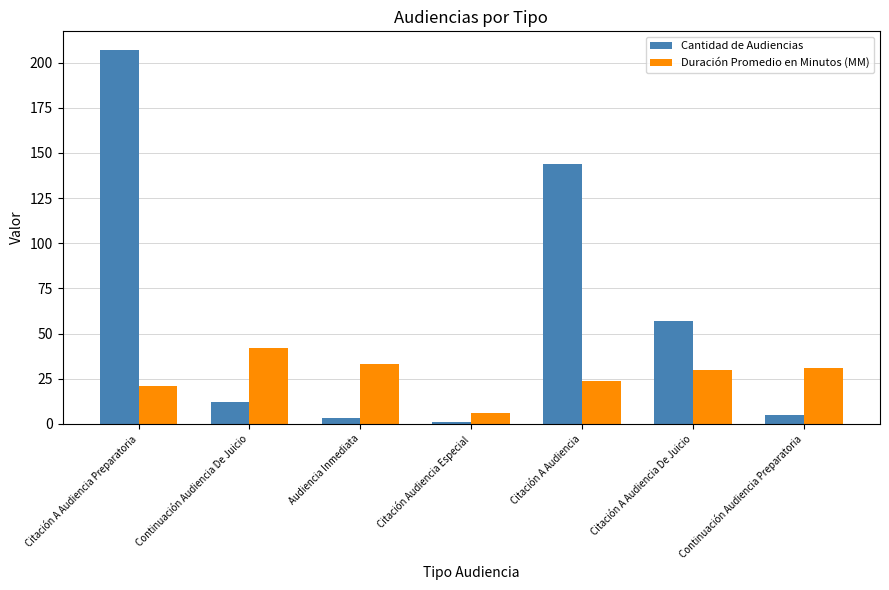

How many bars are there in each group?

2